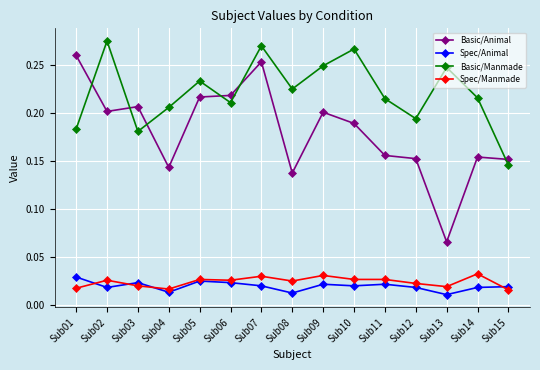

Which series has the widest spread of values?

Basic/Animal